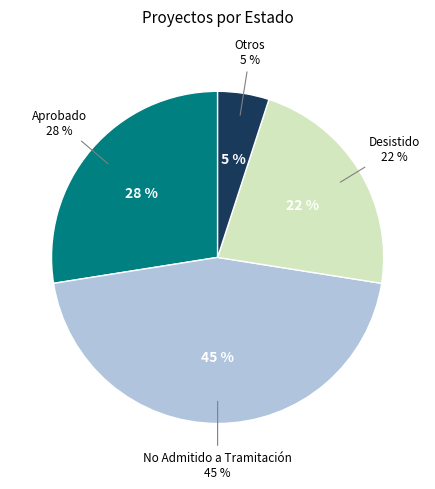

Is Otros the majority of the pie?

No